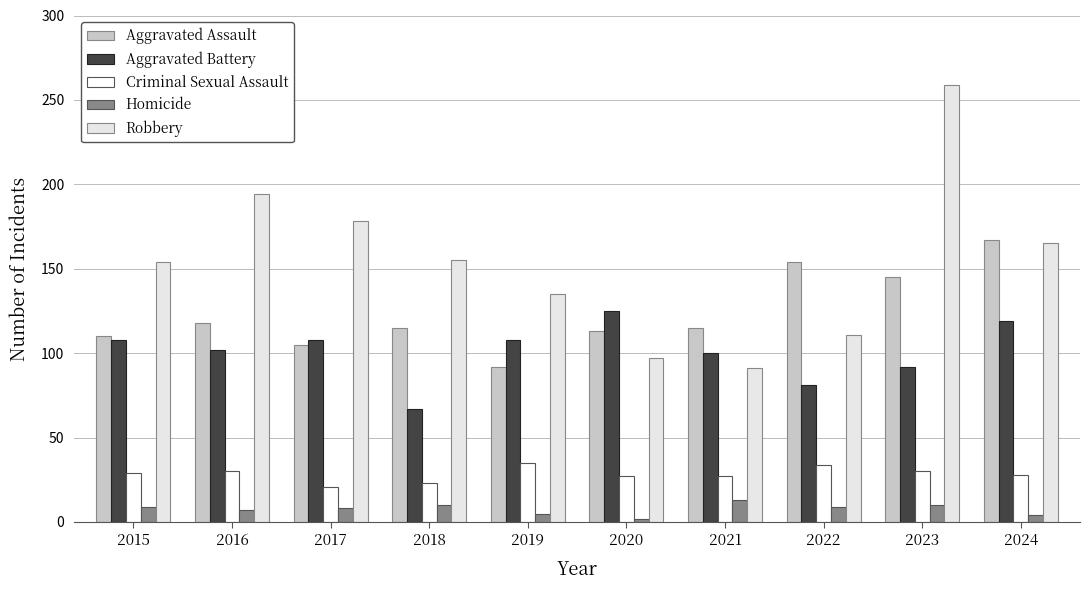

What is the sum of all Criminal Sexual Assault values?

284